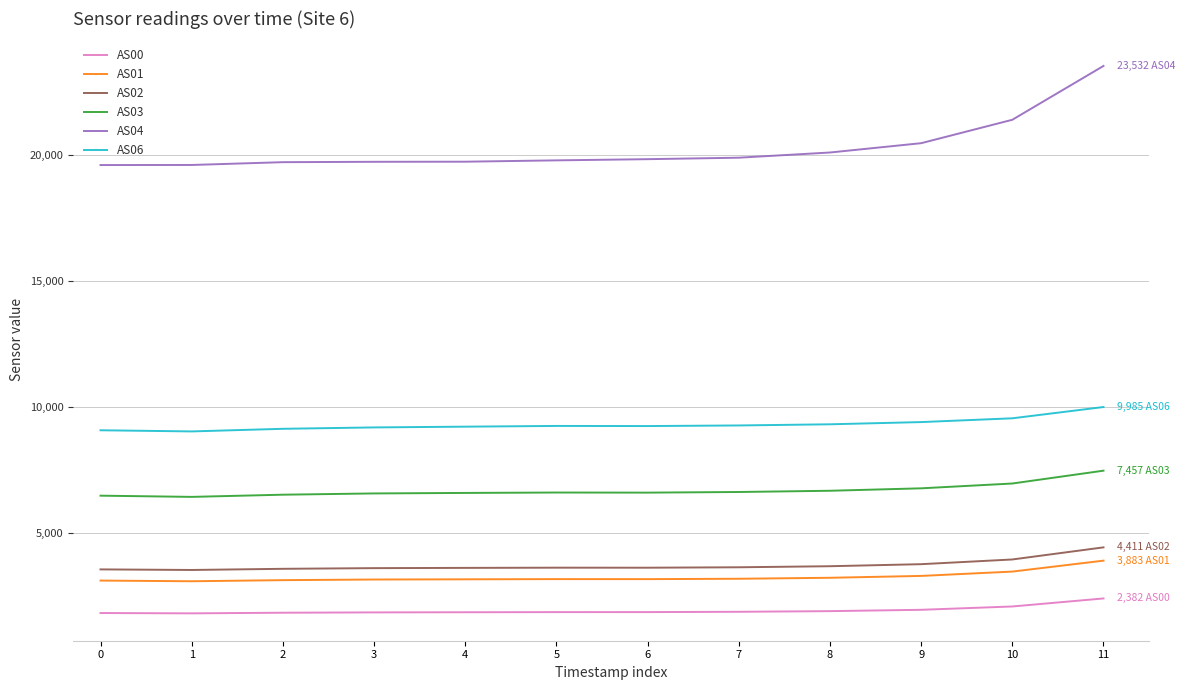

What is the total value across all series at 11?

51650